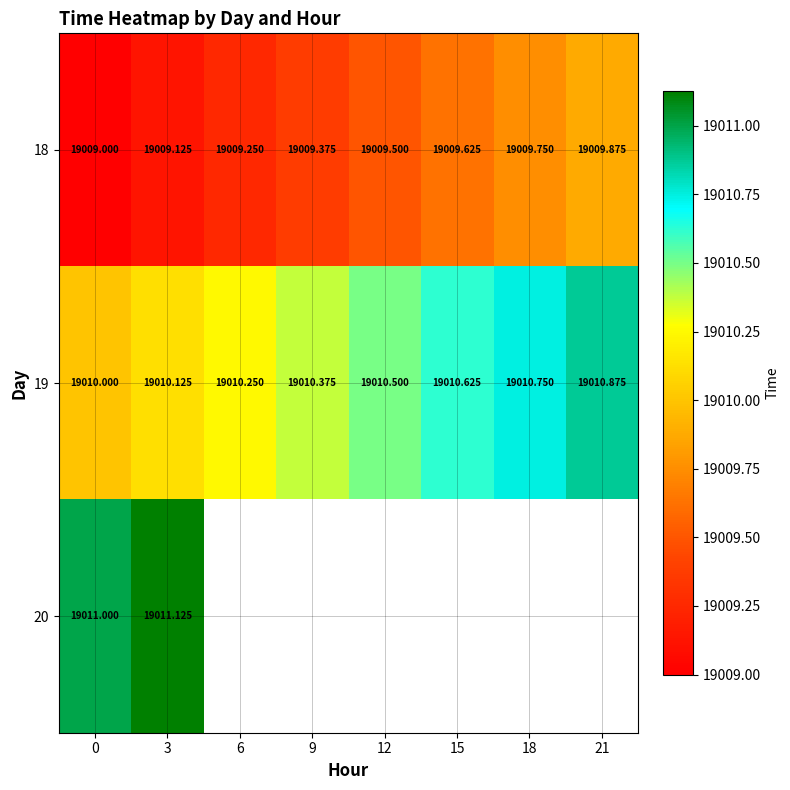

Is the value of 19 at 18 greater than the value of 18 at 6?

Yes